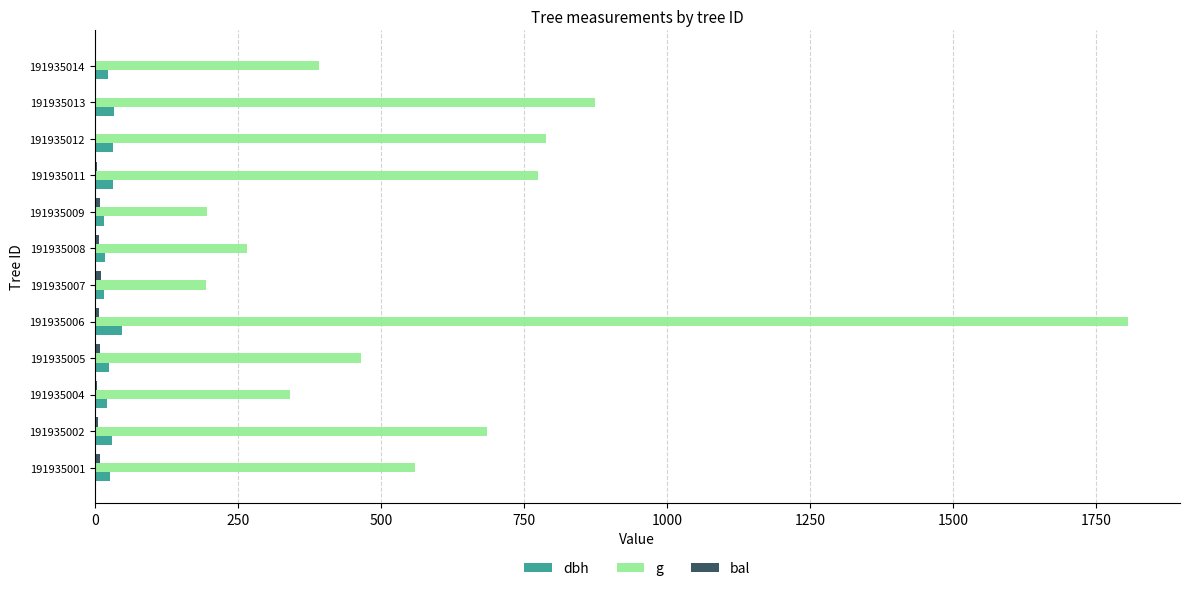

Which series changed the most between 191935004 and 191935012?

g